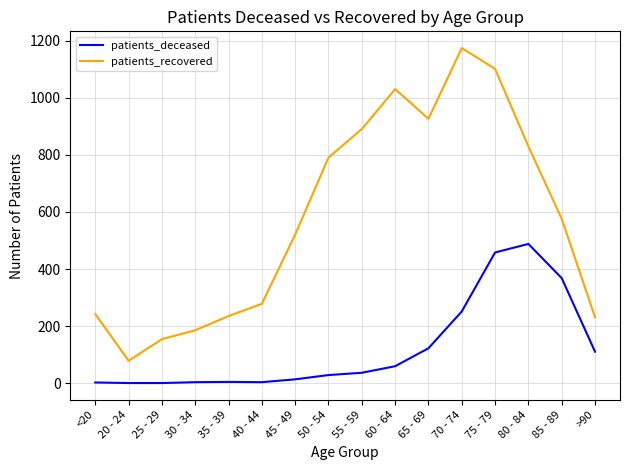

Which series has the largest range (max minus min)?

patients_recovered